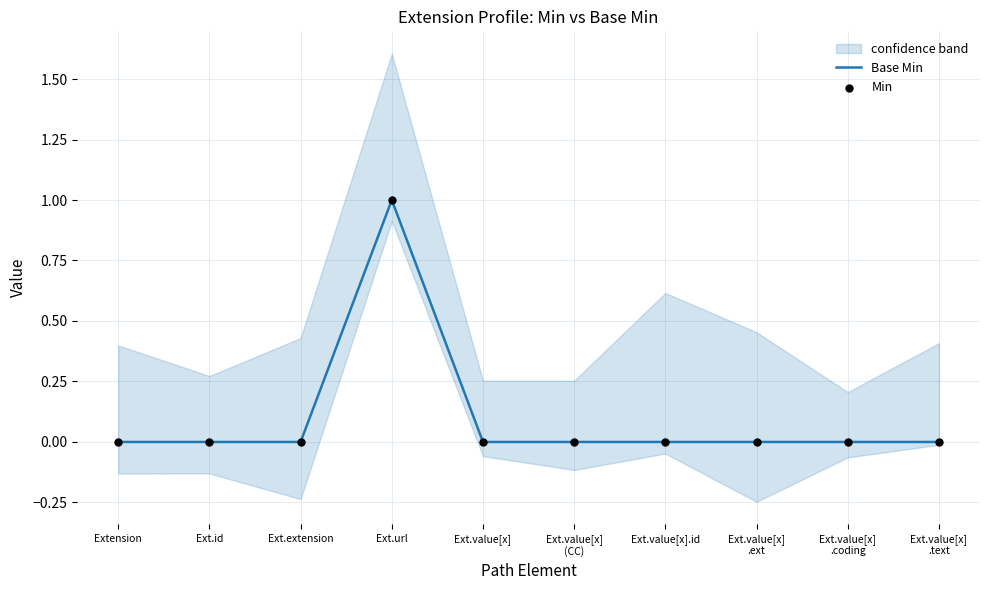

Which series contains the lowest Y value?

Base Min